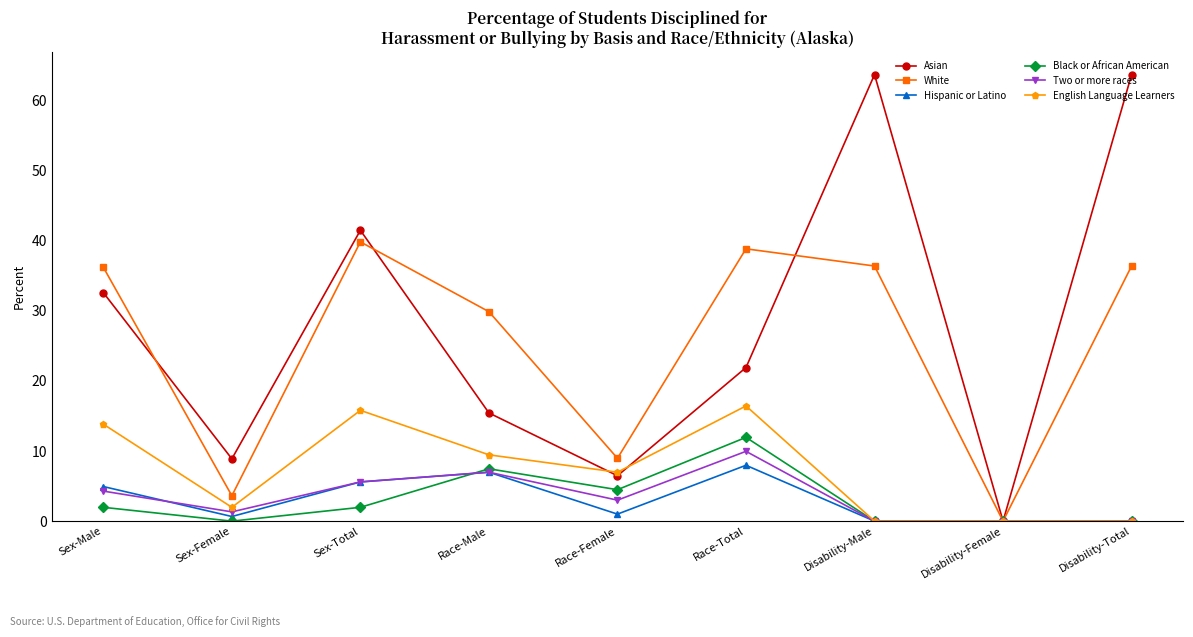

Which series has the widest spread of values?

Asian